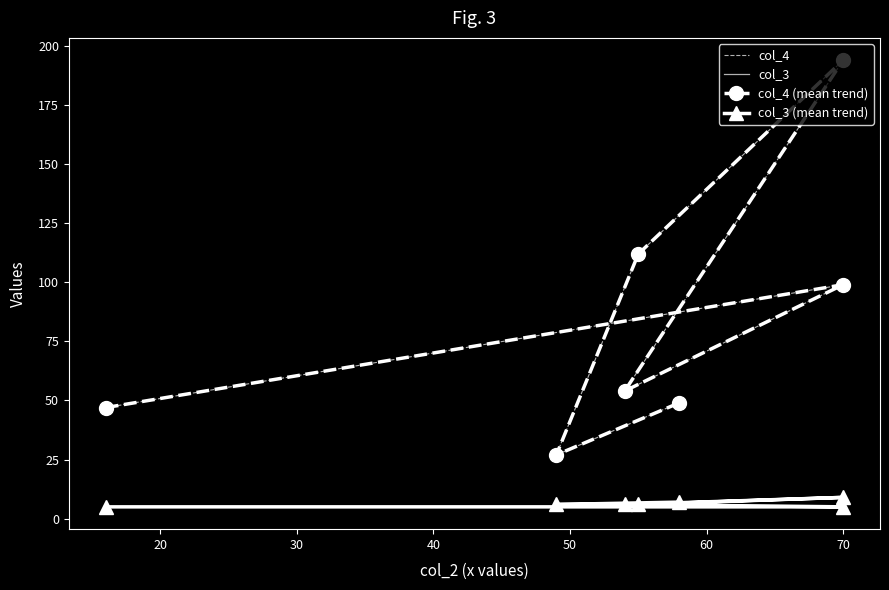

List the labels in order of col_4 value, largest first.

70, 55, 70, 54, 58, 16, 49